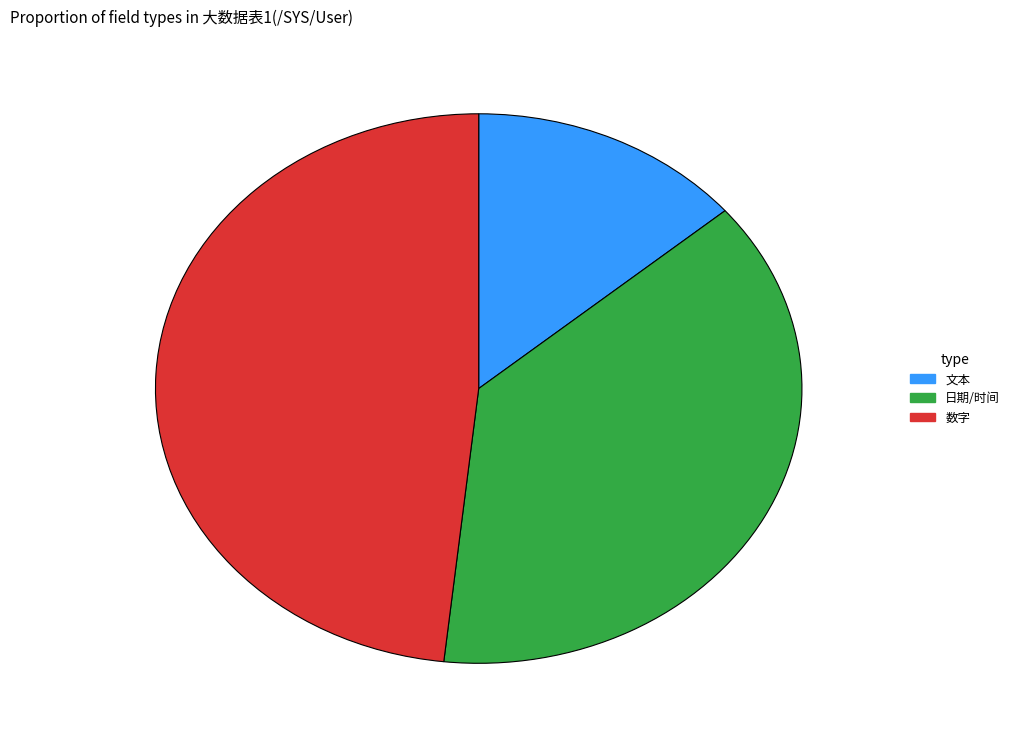

Rank the categories by value from lowest to highest.

文本, 日期/时间, 数字